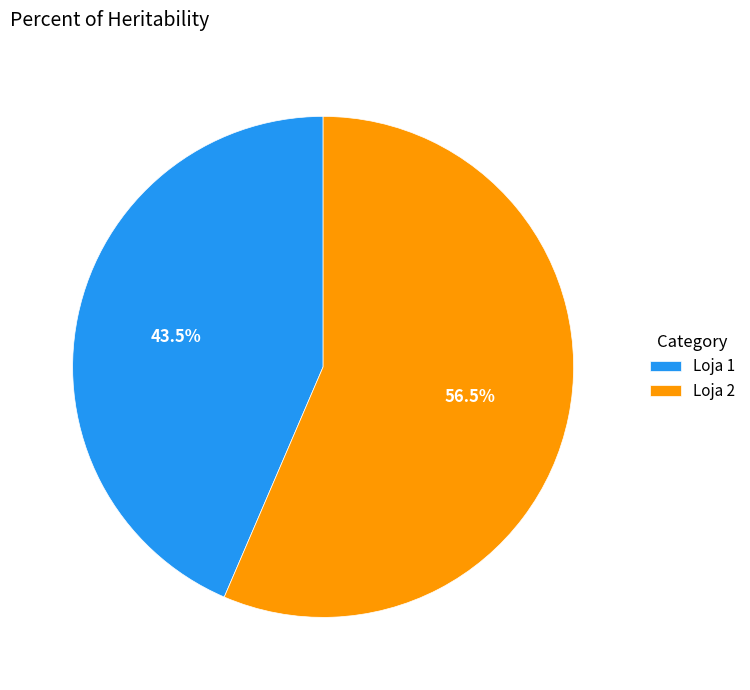

What percentage do Loja 1 and Loja 2 together represent?

100.0%